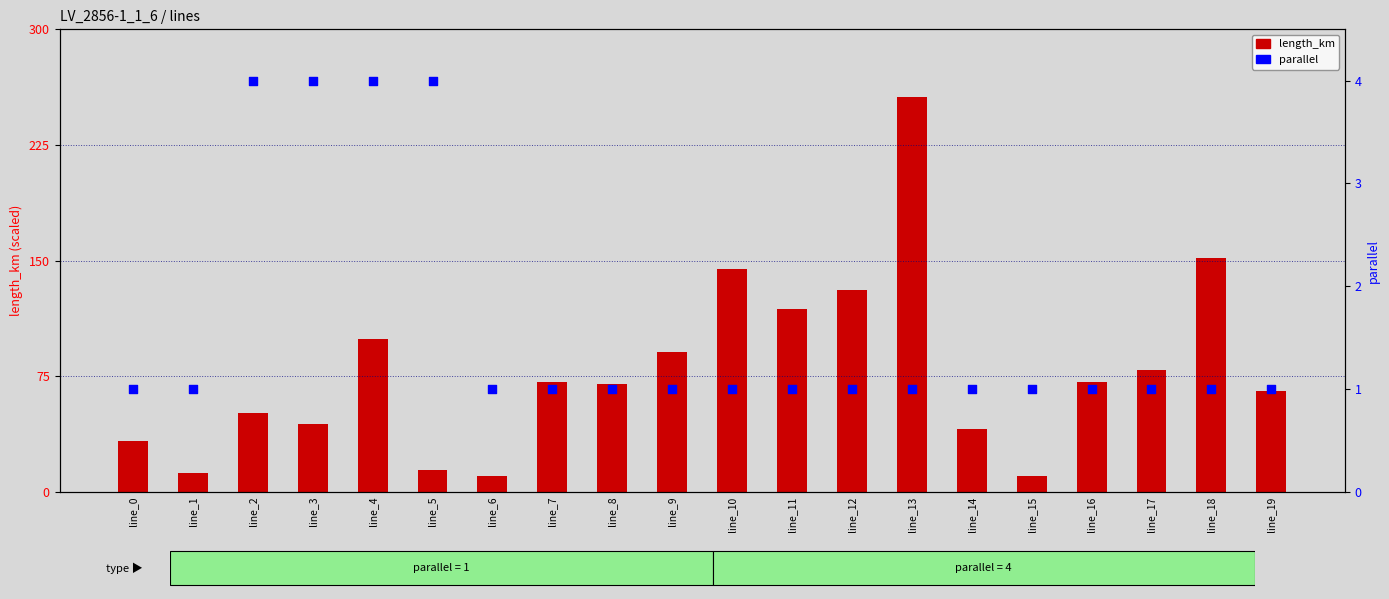

What is the total value across all series at line_16?

72.4